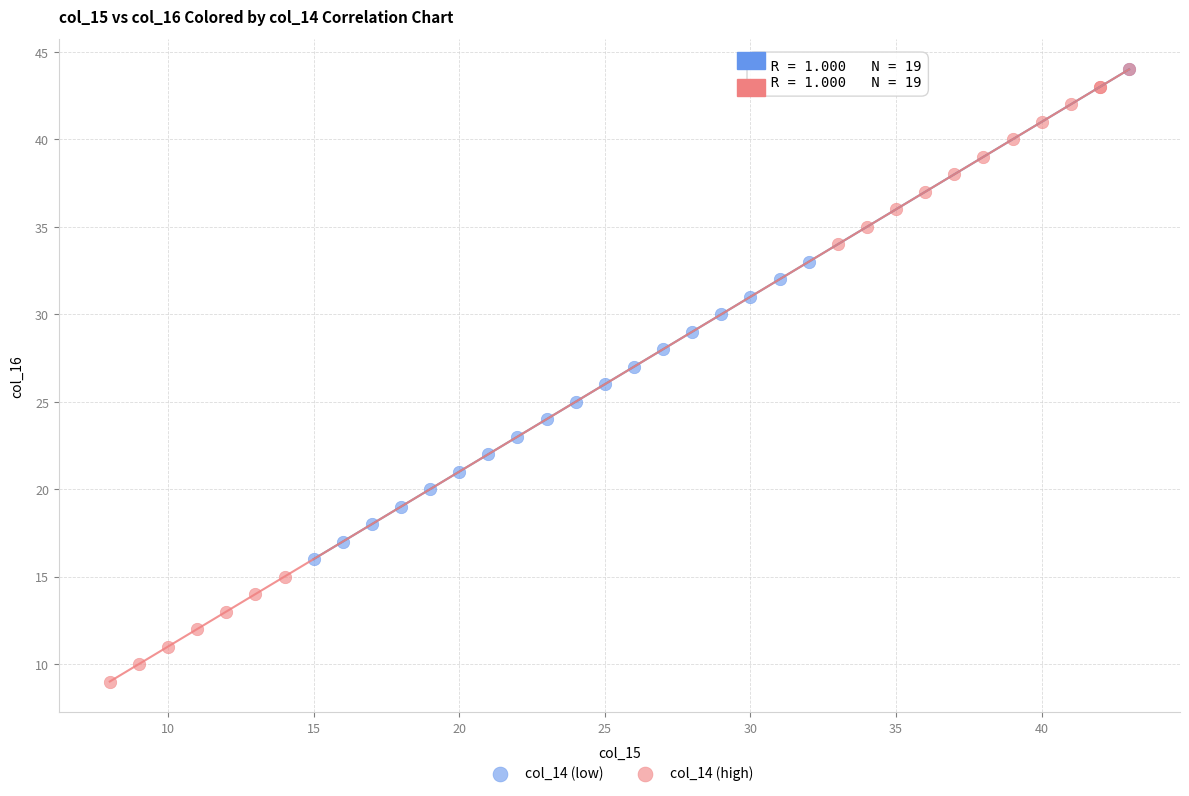

What are all the series names shown in the legend?

col_14 (low), col_14 (high)